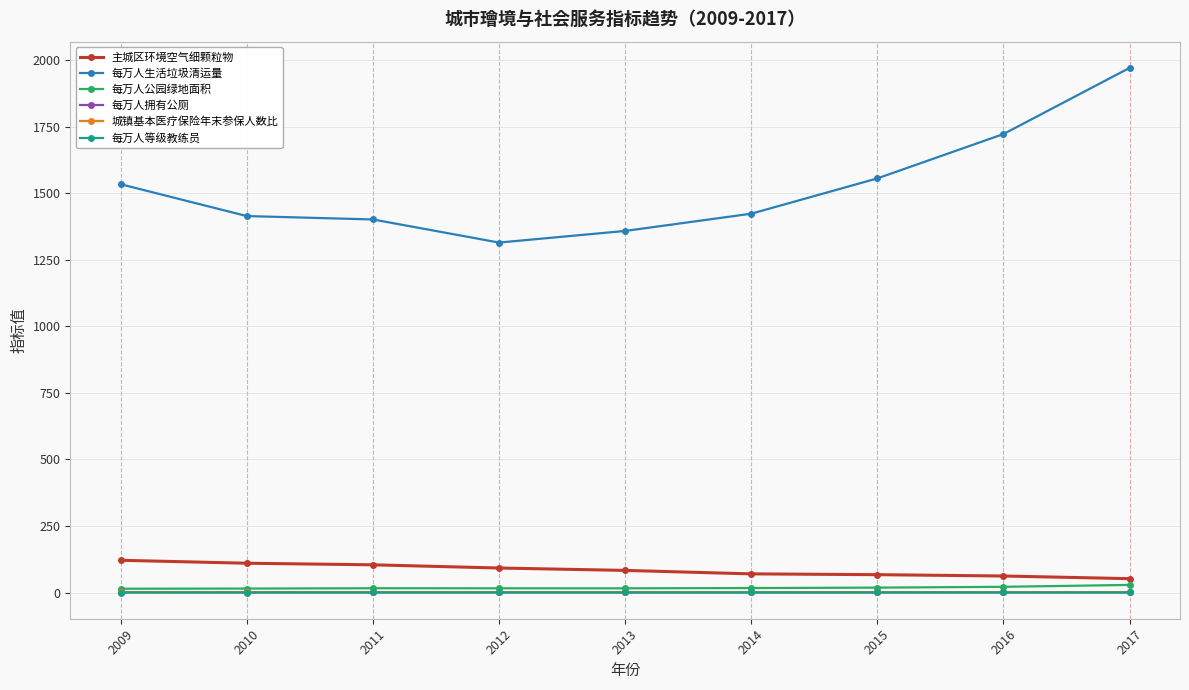

What is the sum of all 城镇基本医疗保险年末参保人数比 values?

5.9